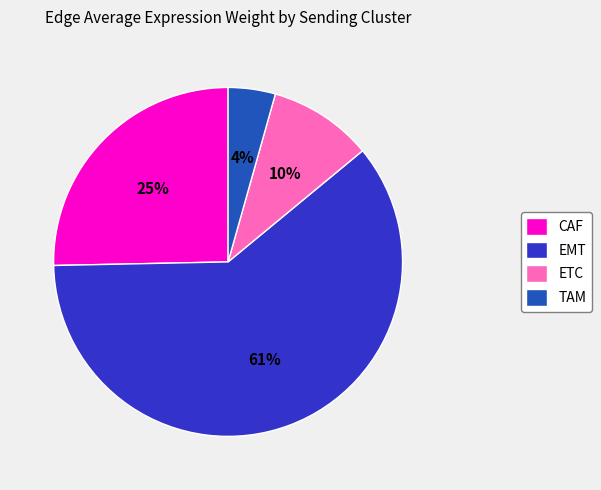

Count the number of slices in the pie.

4